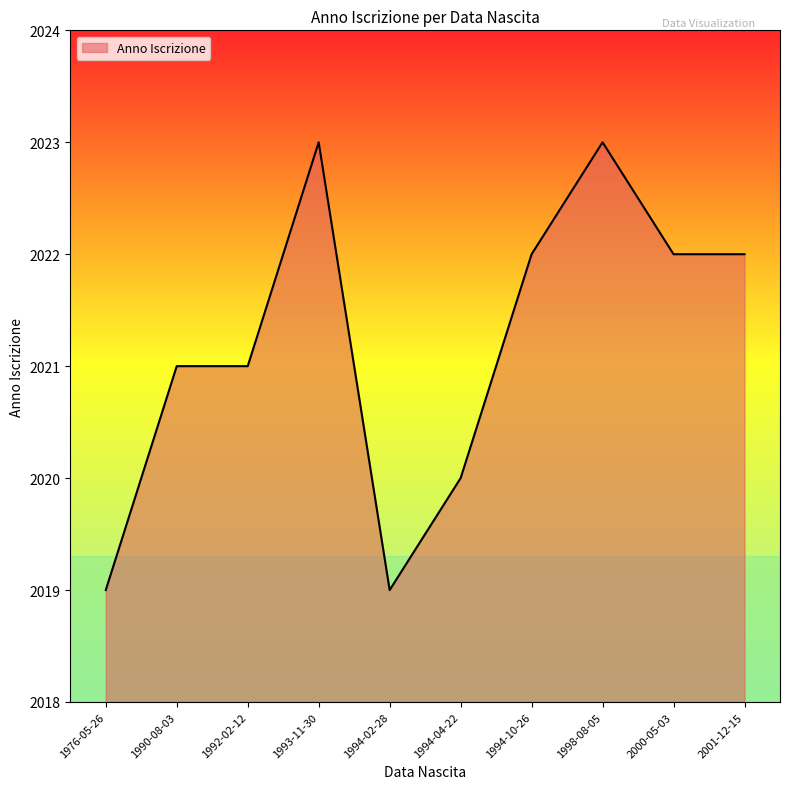

What is the maximum value shown in the chart?

2023